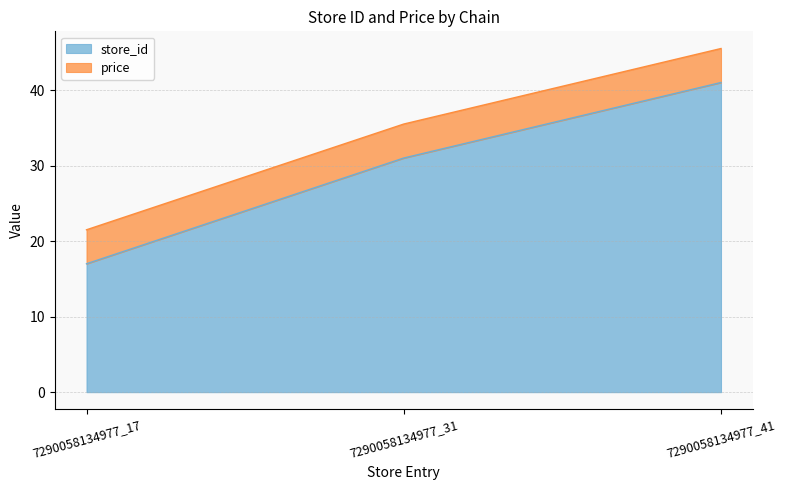

List the labels in order of value, largest first.

7290058134977_41, 7290058134977_31, 7290058134977_17